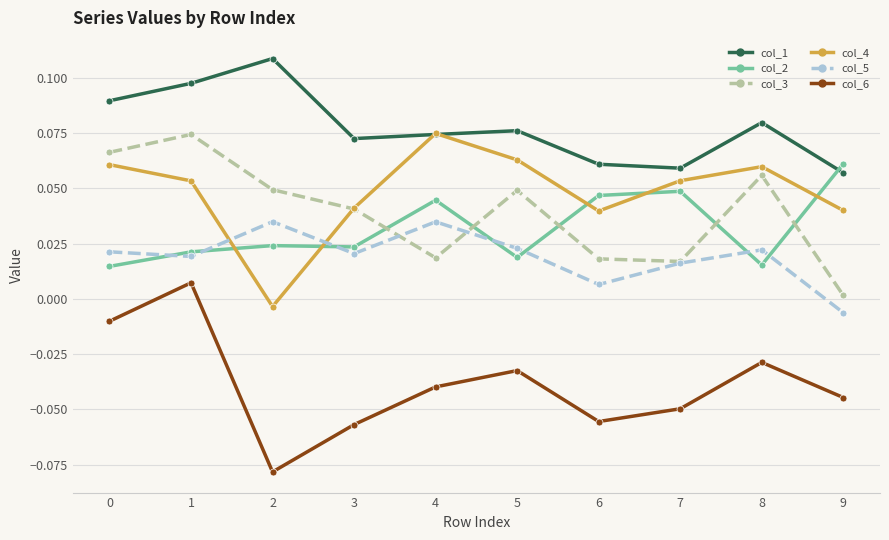

At which category does the chart reach its peak across all series?

2